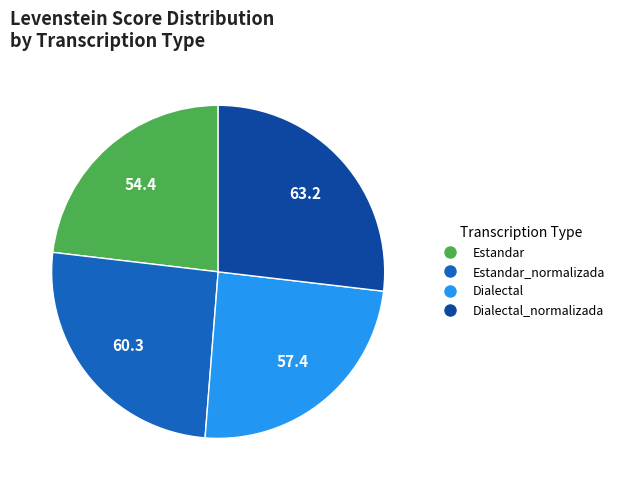

Is there a majority slice in this chart?

No